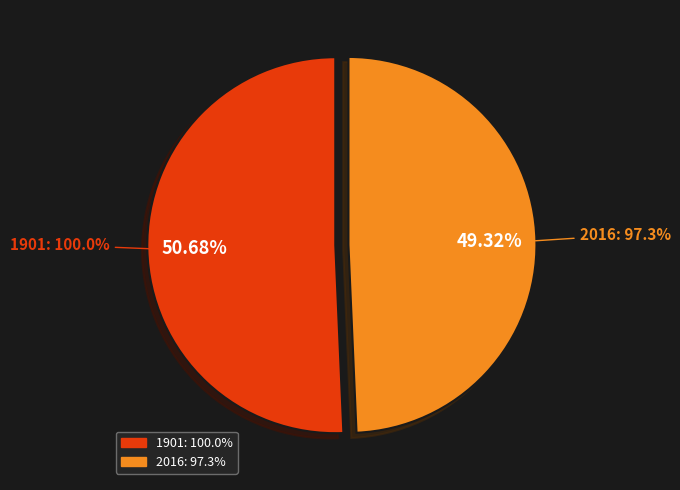

What percentage is the 1901 slice, to the nearest percent?

51%